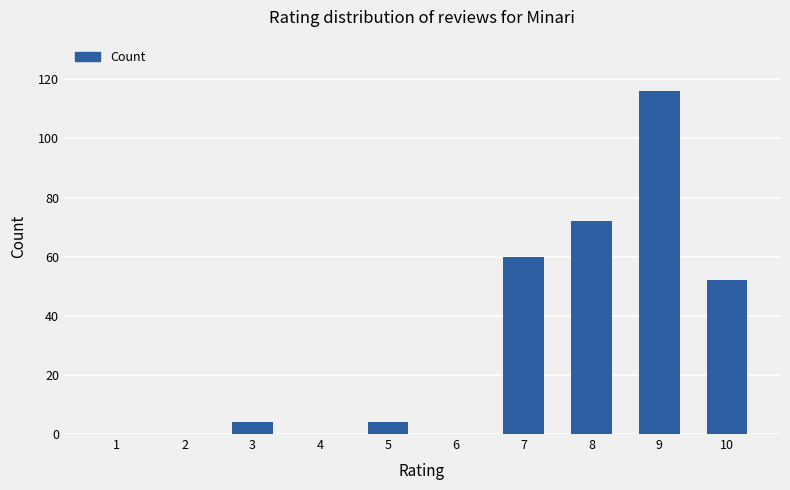

Reading left to right, extract all data points from this chart.

1=0	2=0	3=4	4=0	5=4	6=0	7=60	8=72	9=116	10=52